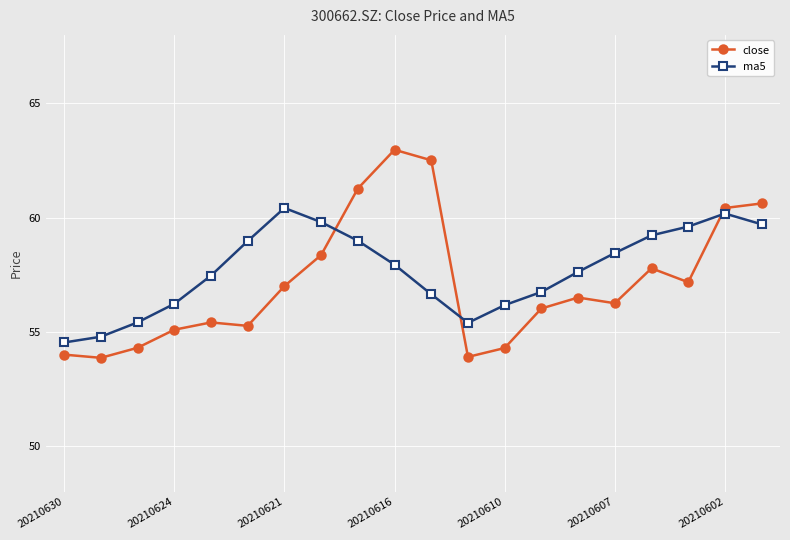

How many intersections are there between close and ma5?

3